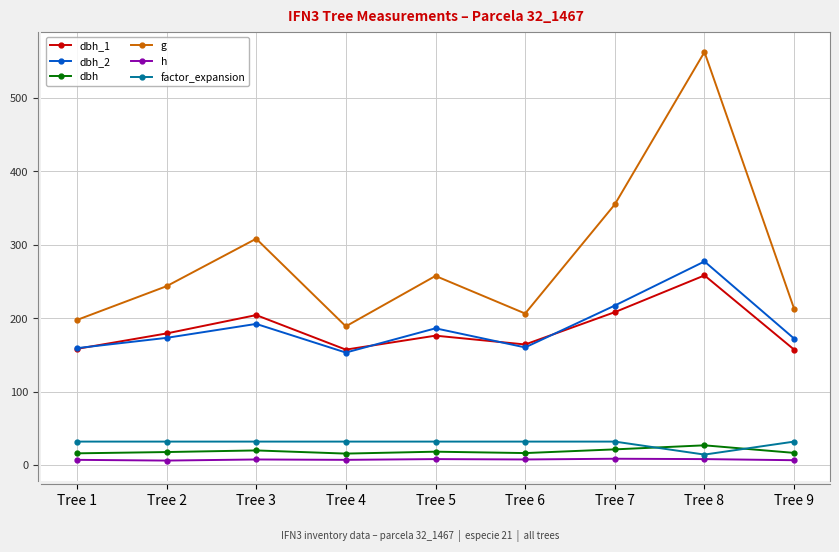

True or false: dbh has more than 1 interior local peaks.

True